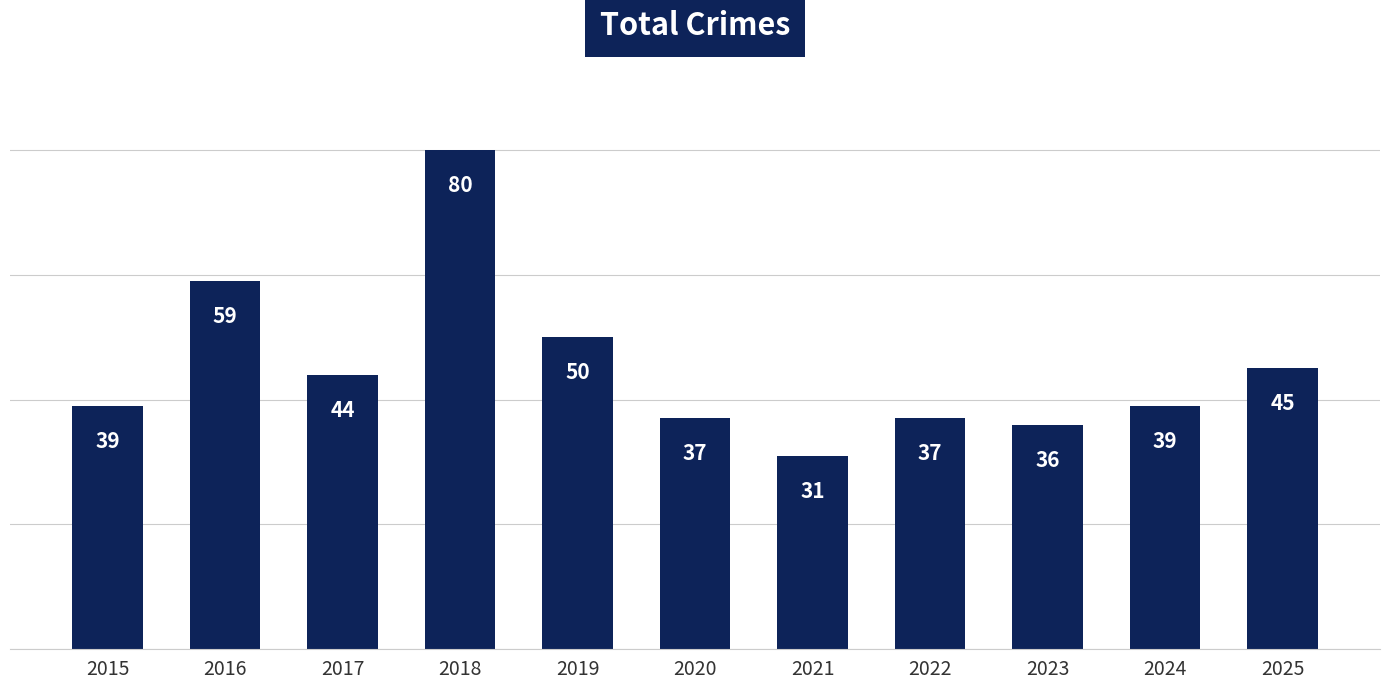

What is the value of the 3rd bar from the left?

44